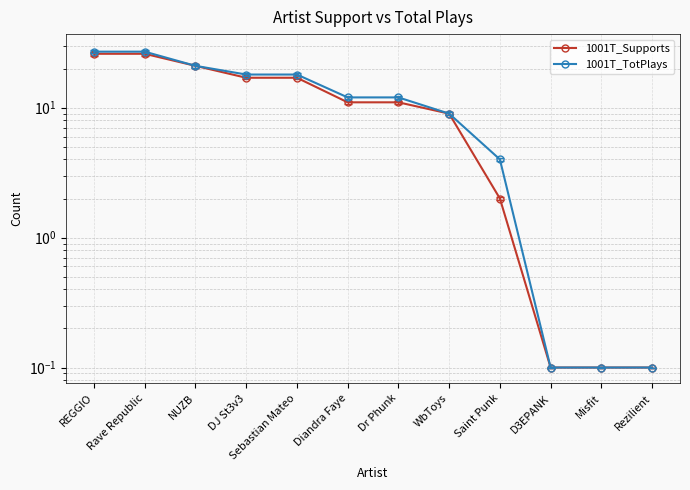

Rank the series by their average value, from highest to lowest.

1001T_TotPlays, 1001T_Supports